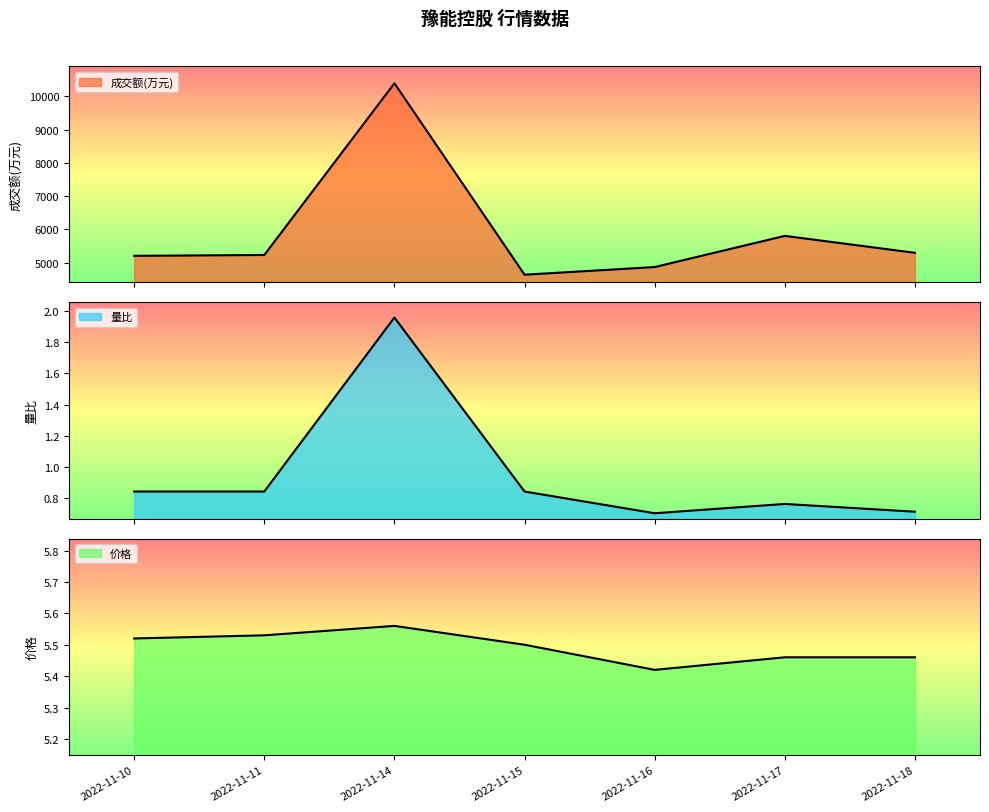

What are all the series names shown in the legend?

成交额(万元), 量比, 价格